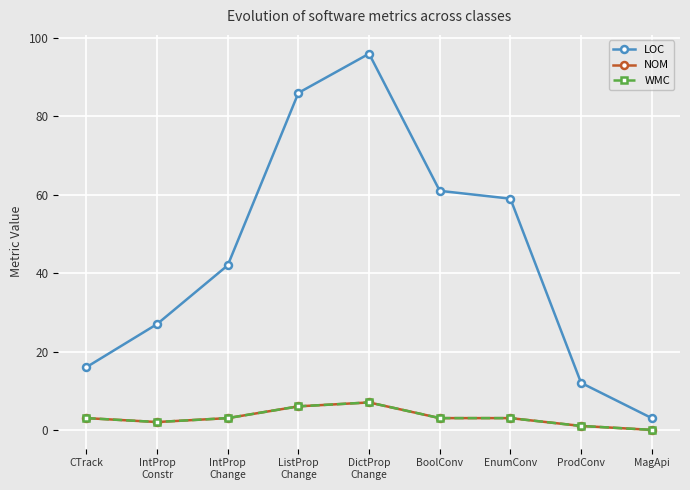

Is this an area chart (filled region under the line)?

No